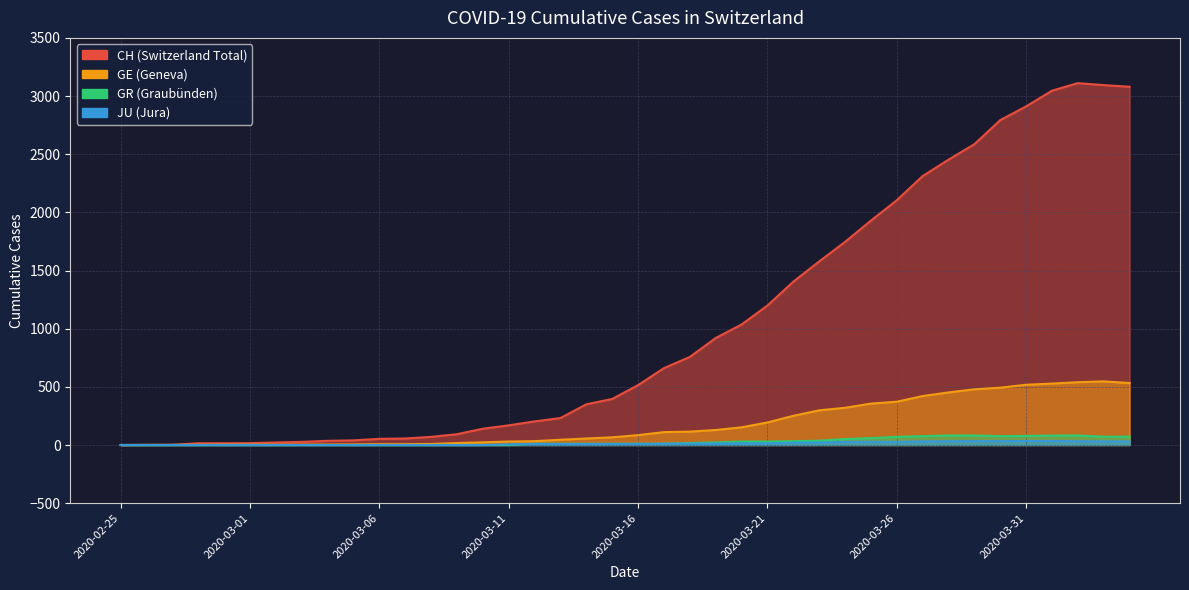

What is the average value of the GE series?

180